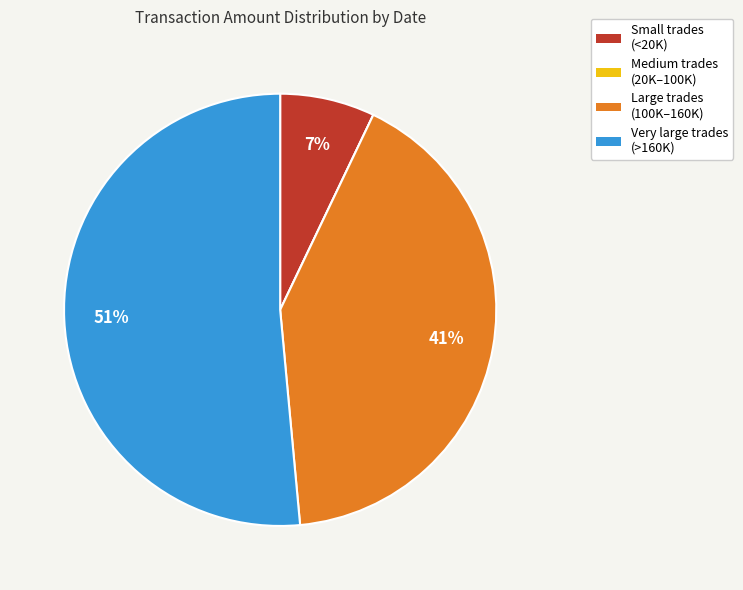

To the nearest percent, what percentage of the pie is Small trades (<20K)?

7%